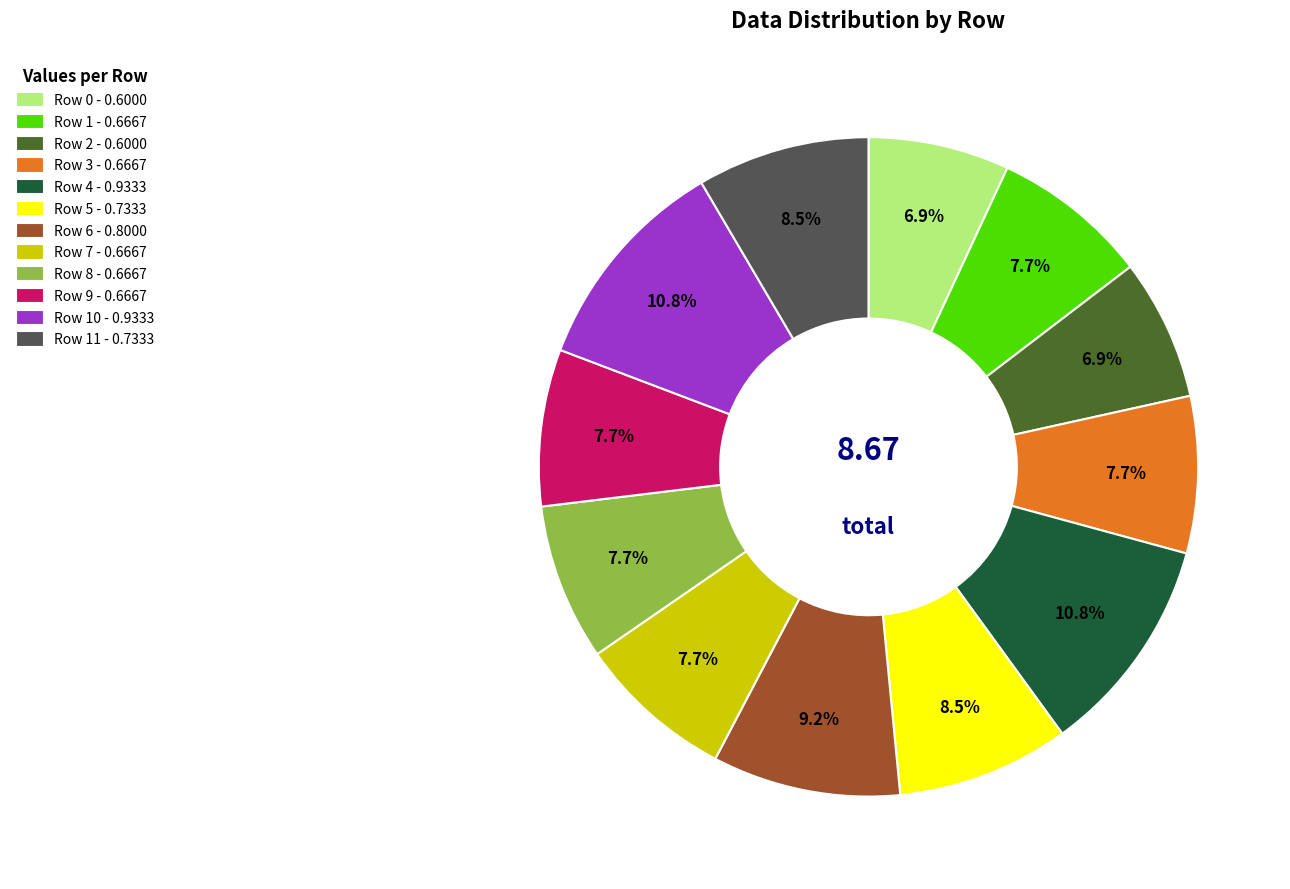

Is there any slice that represents more than half of the pie?

No